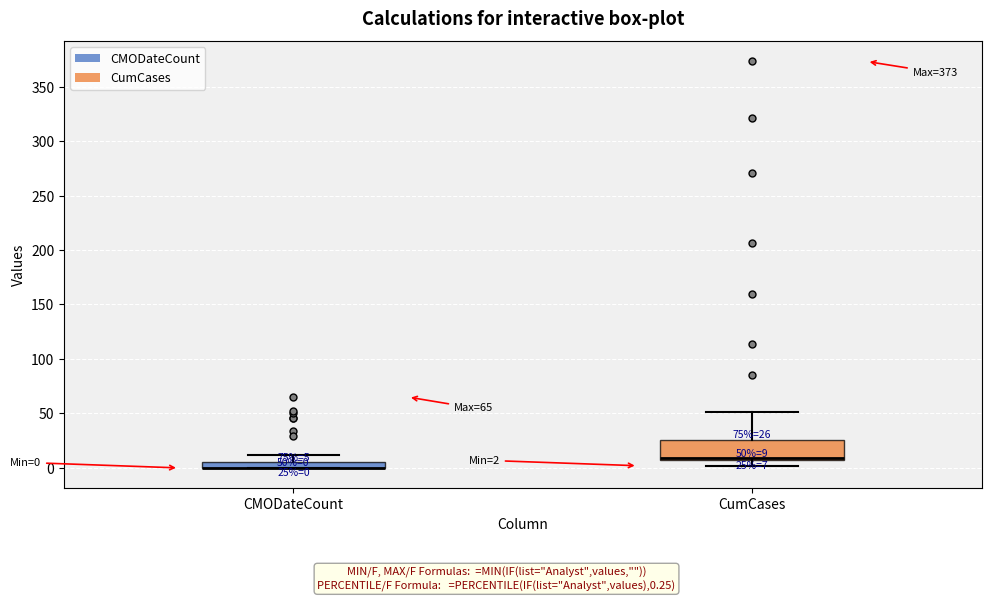

Which box is the tallest, from its lower edge to its upper edge?

CumCases